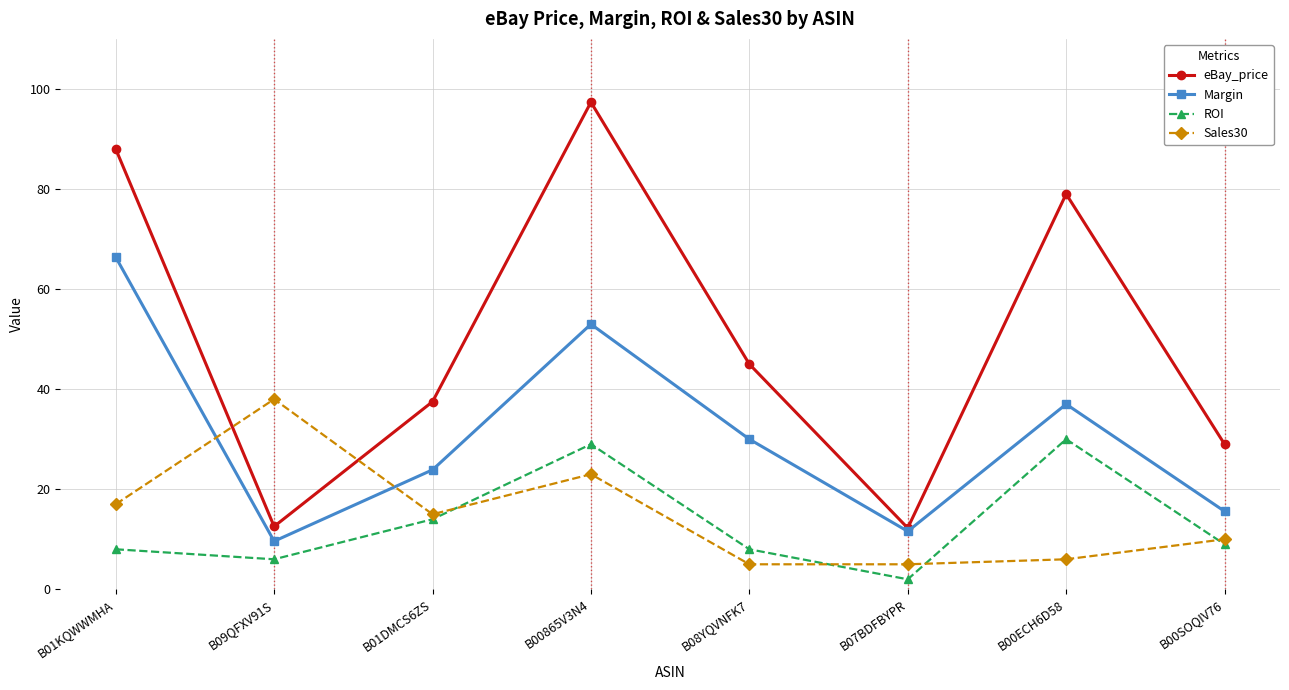

How many data points in eBay_price are less than 45?

4